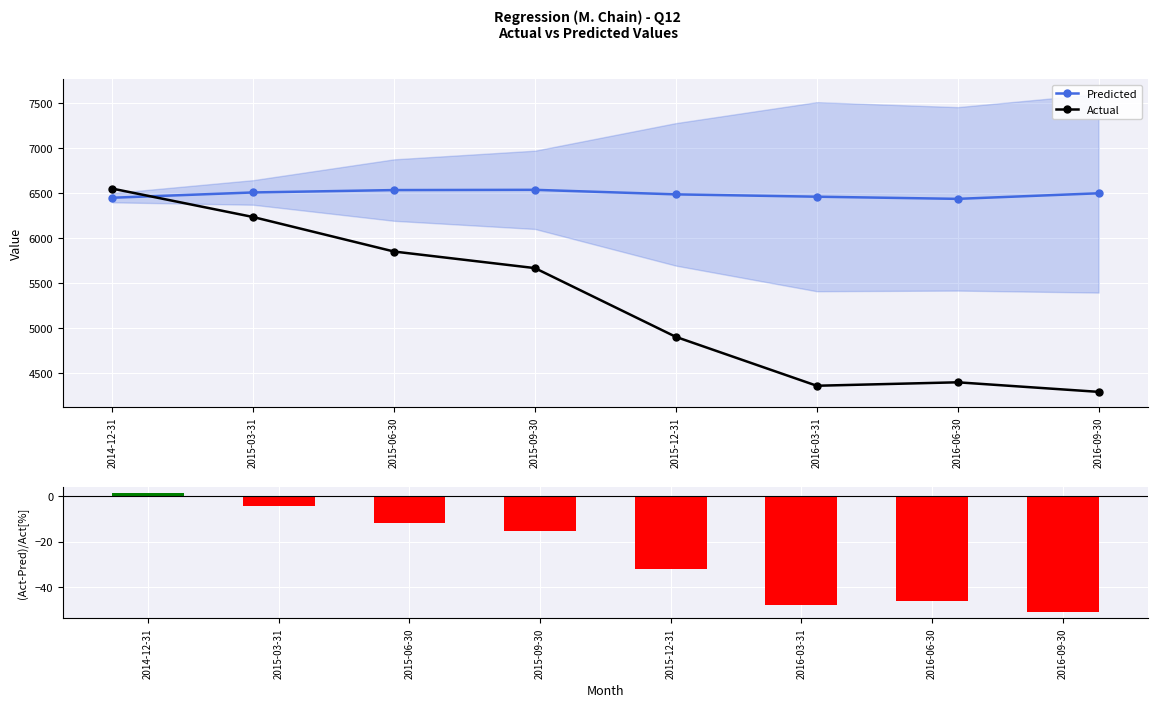

Does the chart contain stacked bars?

No